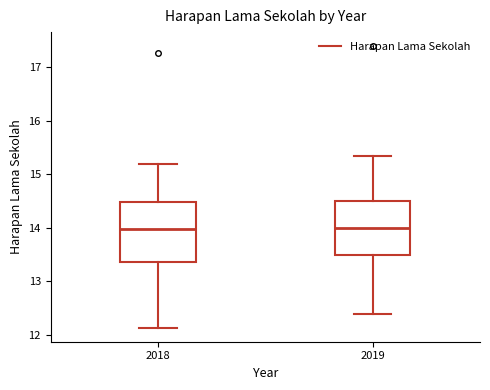

Comparing the boxes themselves (not the whiskers), which one is the tallest?

2018